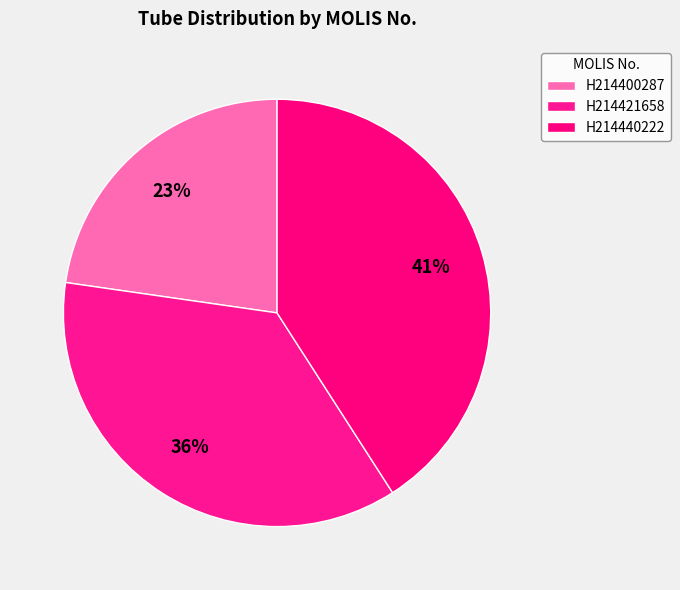

Does any single category account for the majority?

No